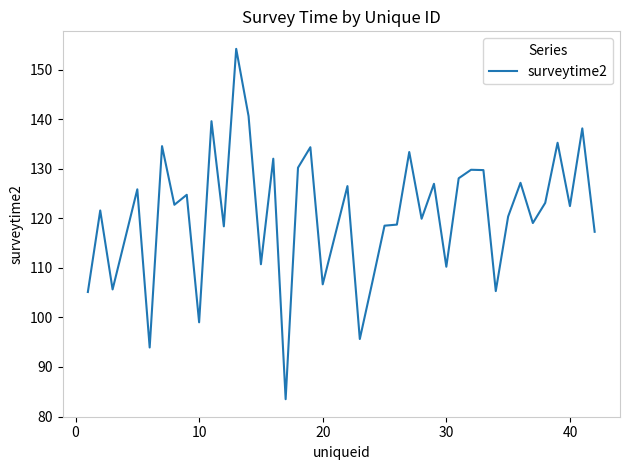

What is the smallest value displayed?

83.5